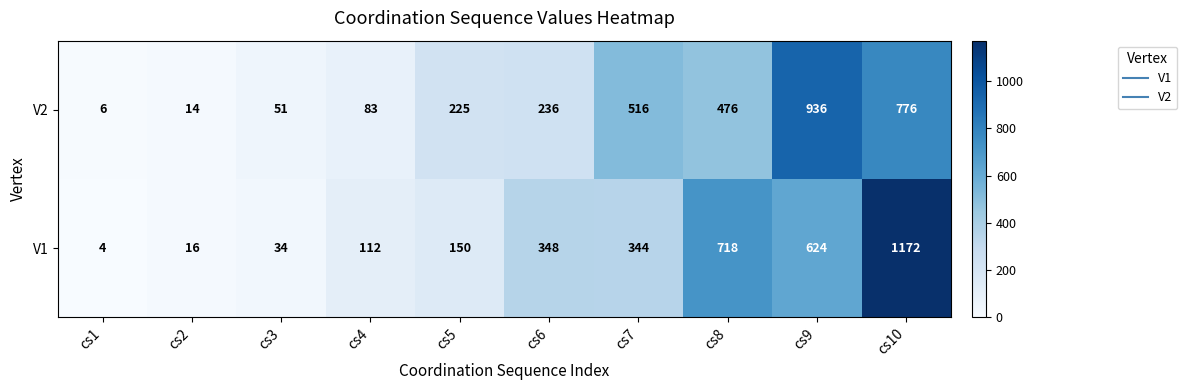

What is the spread (max minus min) of values at cs3?

17